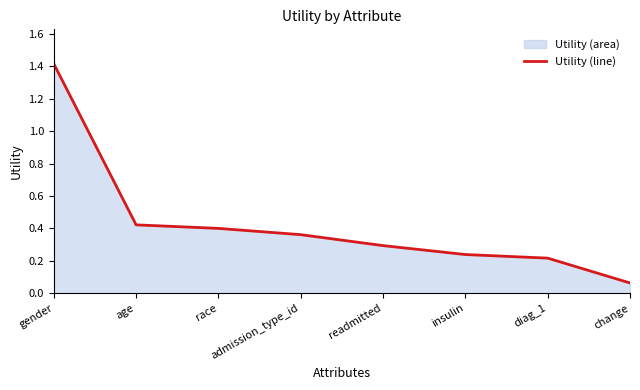

List the labels in order of value, smallest first.

change, diag_1, insulin, readmitted, admission_type_id, race, age, gender